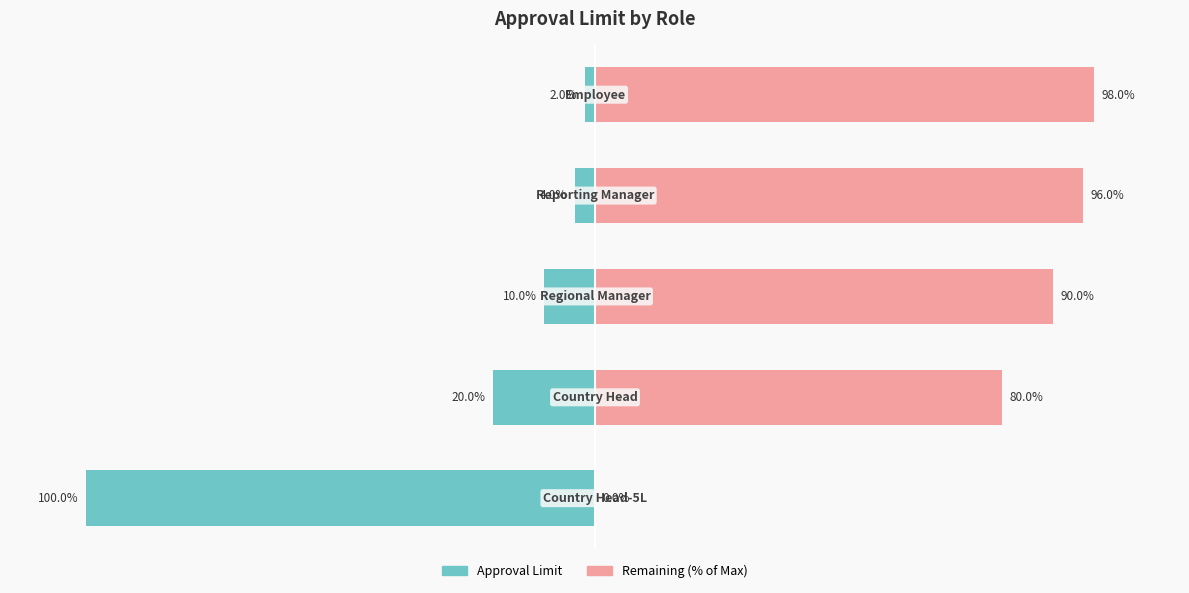

Does the chart contain stacked bars?

No